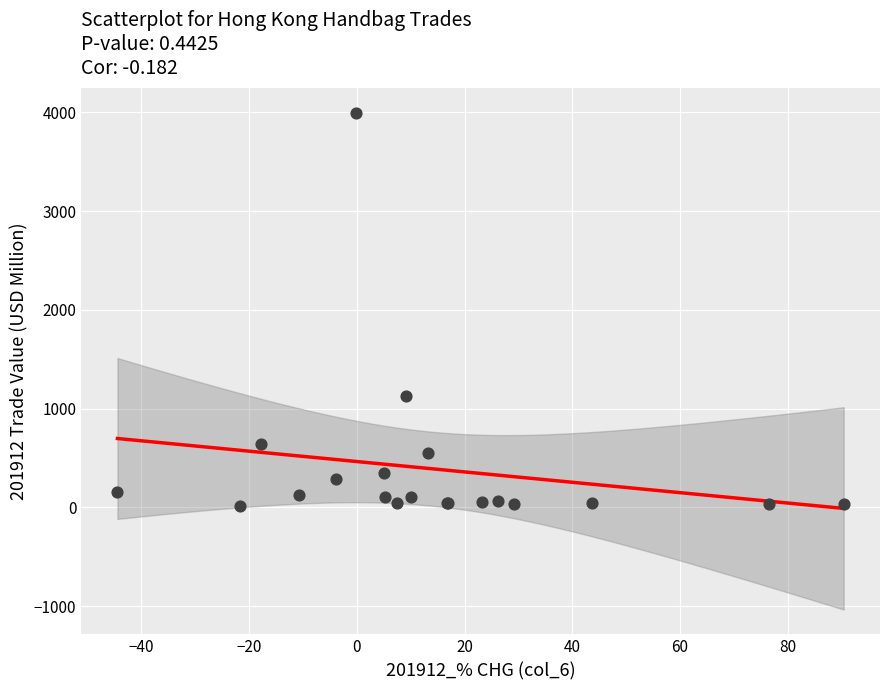

What Y value in the scatter plot is closest to 2003?

1124.3